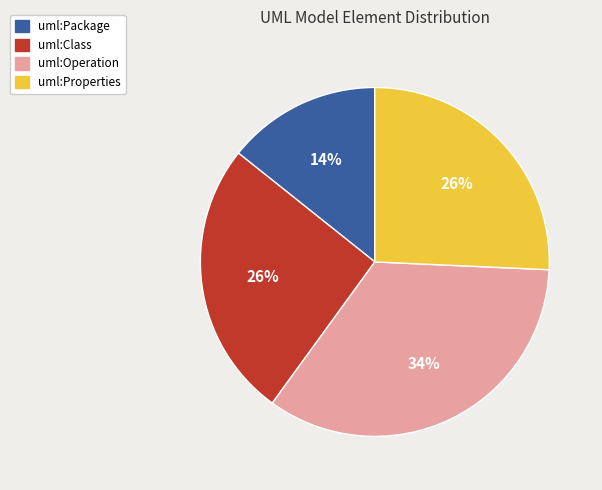

Which has a higher value, uml:Package or uml:Class?

uml:Class